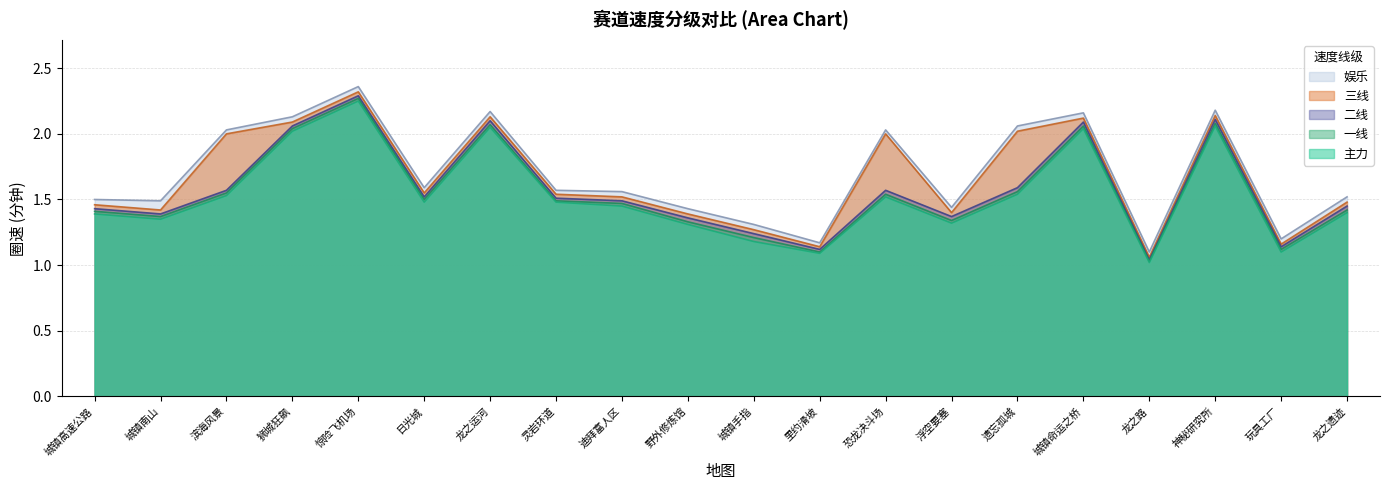

What is the approximate value of 二线 at 遗忘孤城?

1.6